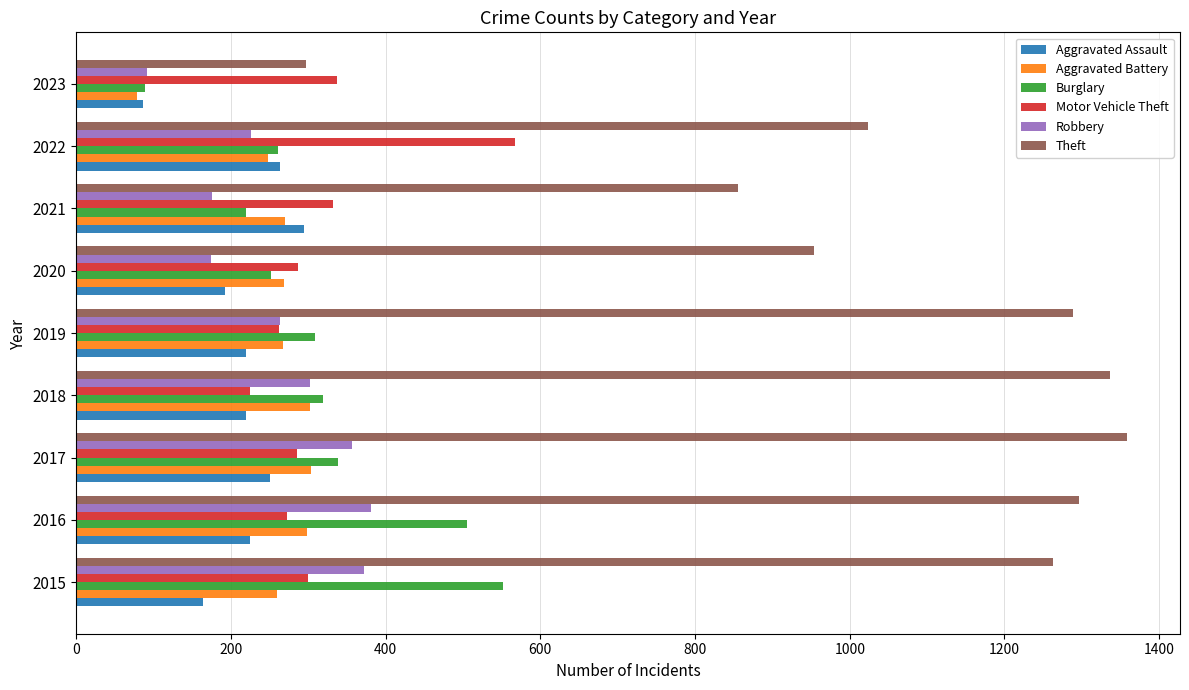

What is the minimum value shown in the chart?

78